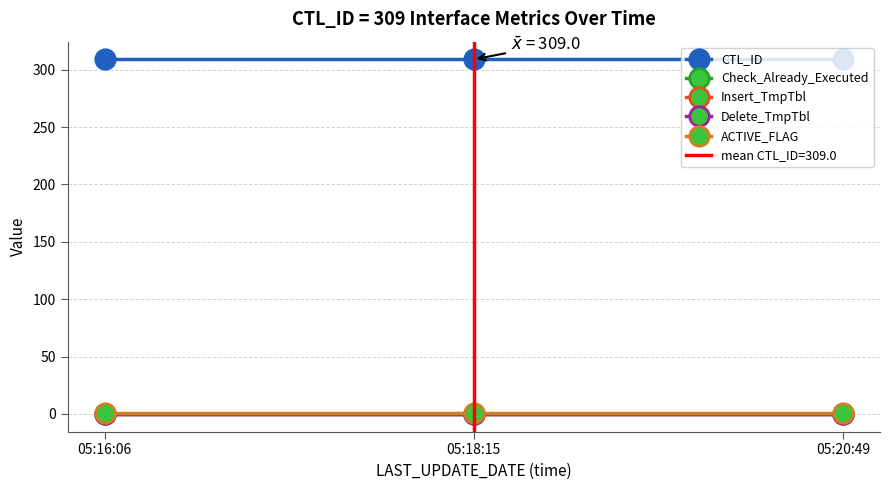

What position from the left is 05:18:15?

2